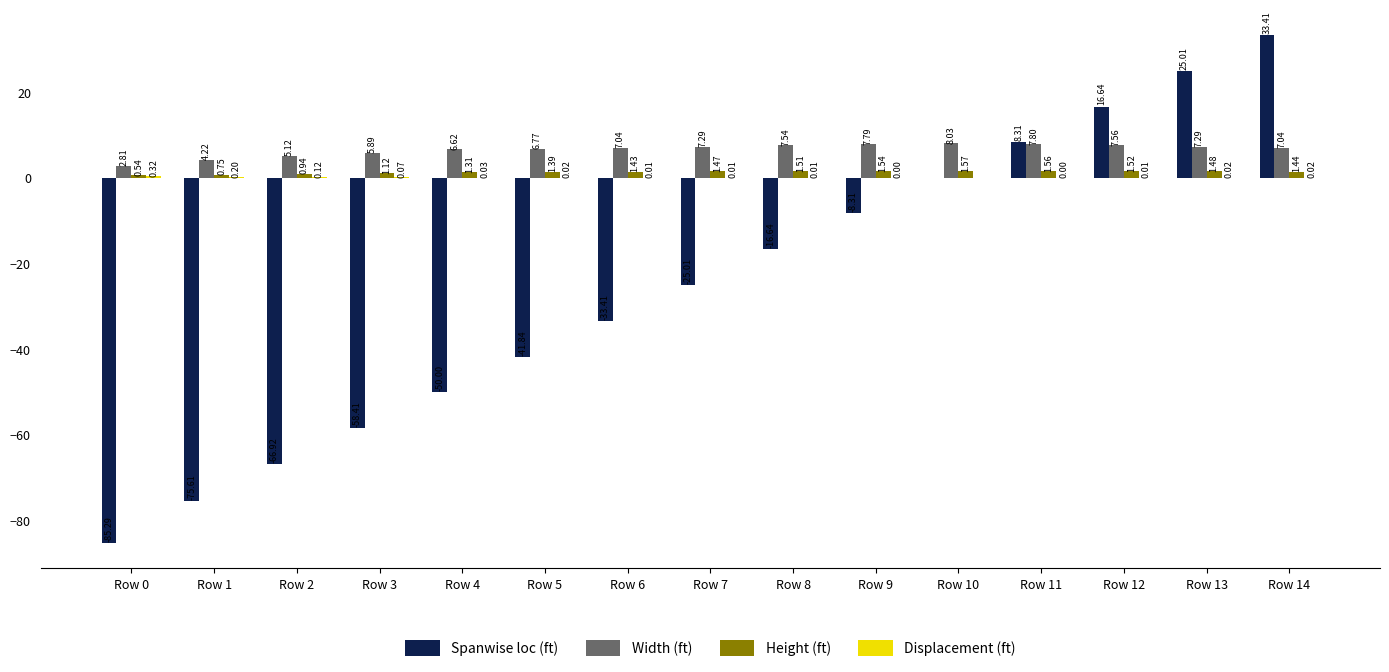

What is the sum of all Spanwise loc (ft) values?

-378.1